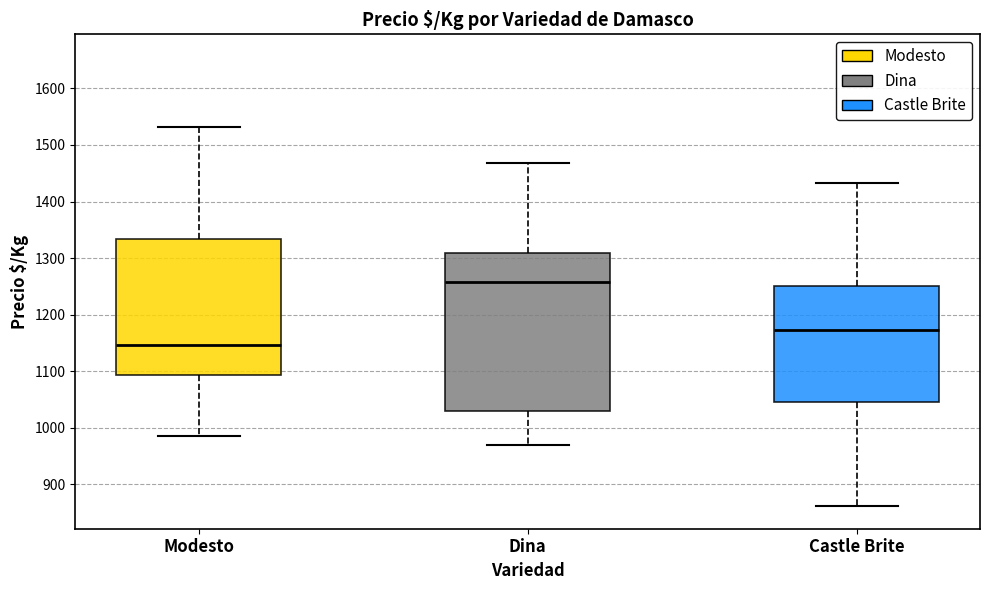

Where does the median line of the box for Castle Brite sit on the y-axis? The values are not printed on the chart, so give them approximately, as read against the axis.

1170